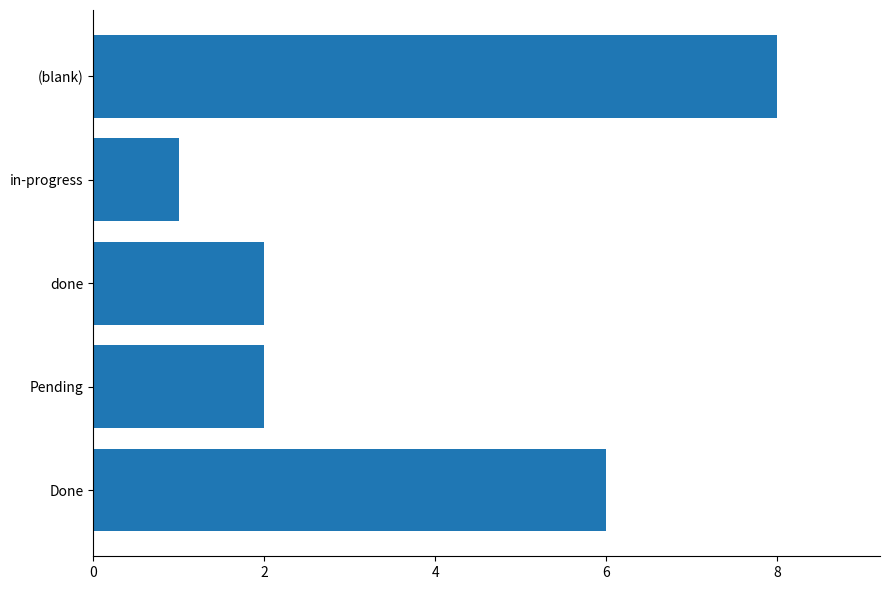

What is the maximum value shown in the chart?

8